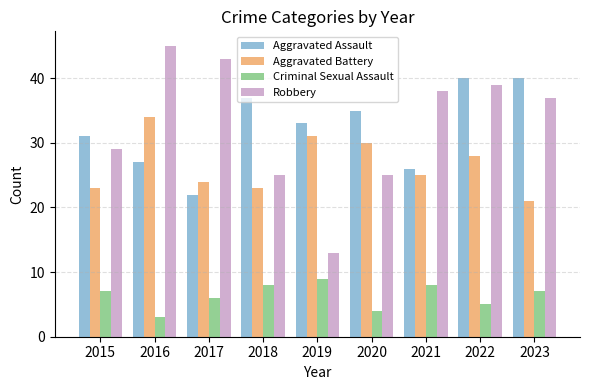

Are the bars horizontal?

No